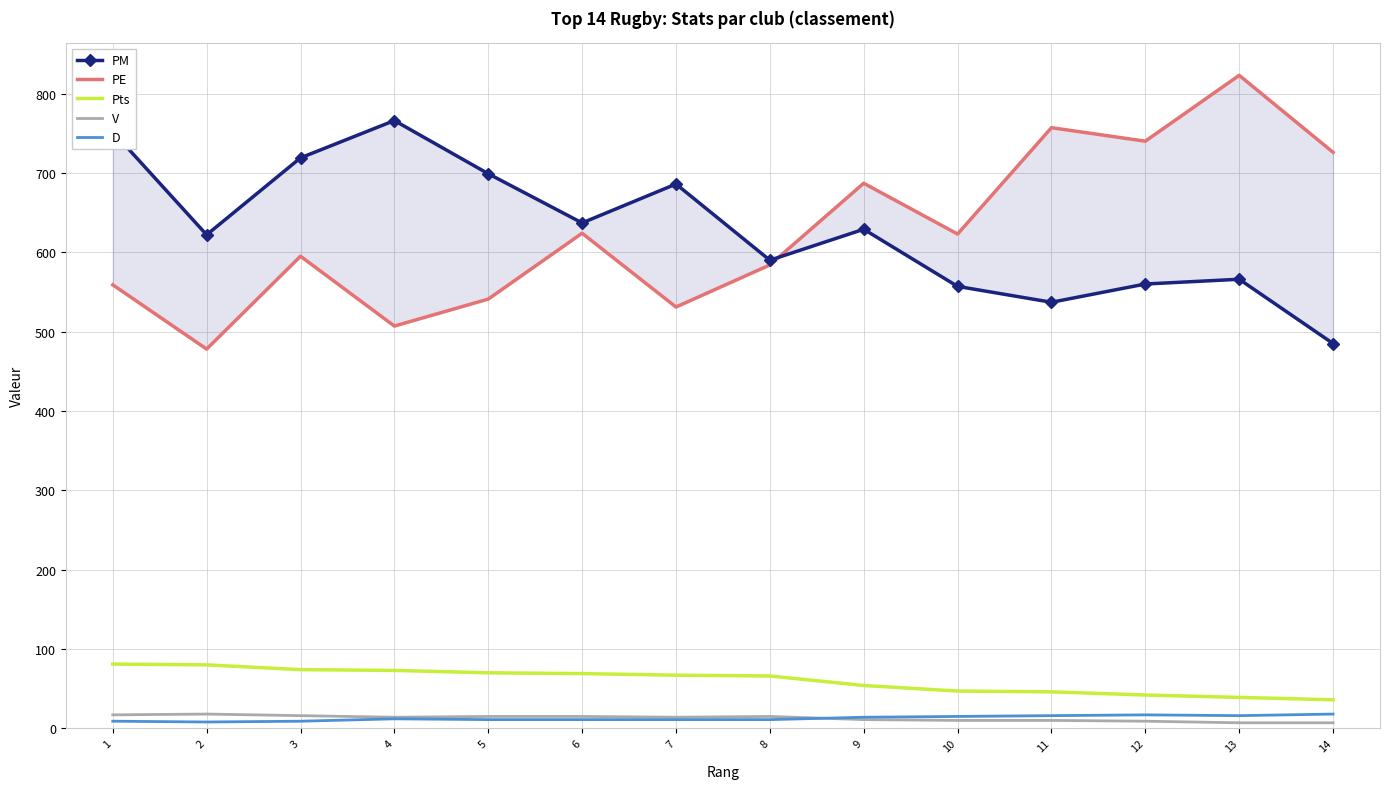

After their last crossing, which series has the higher values: PE or PM?

PE